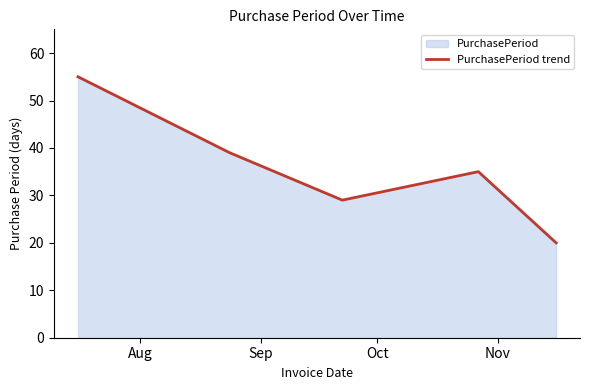

What is the greatest value displayed?

55